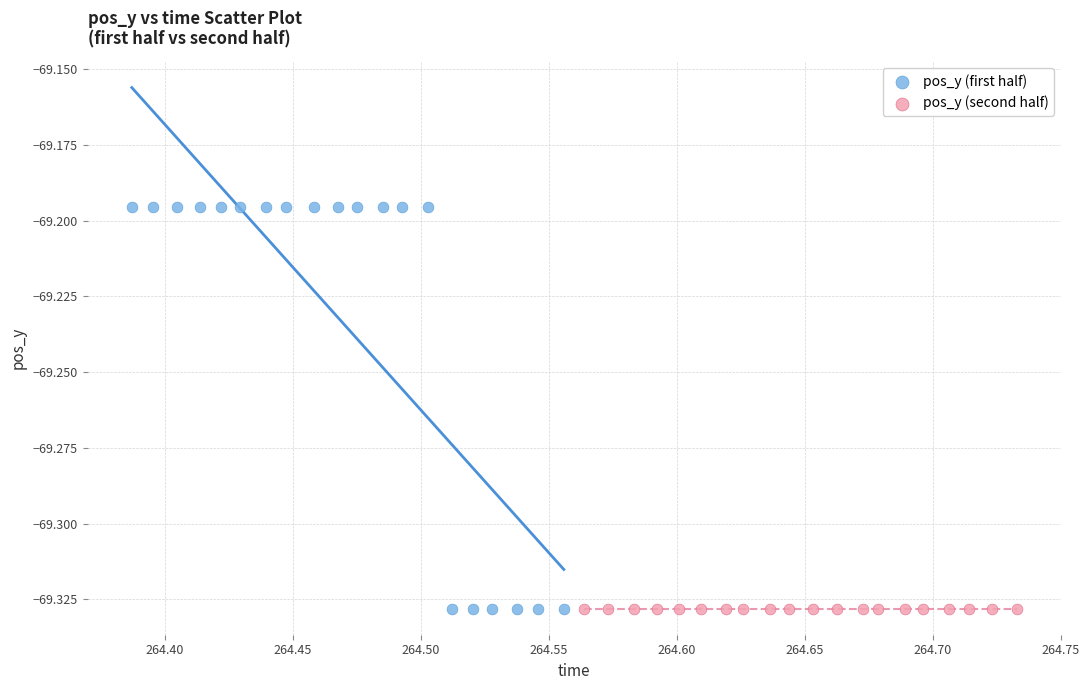

Which series contains the highest Y value?

pos_y (first half)